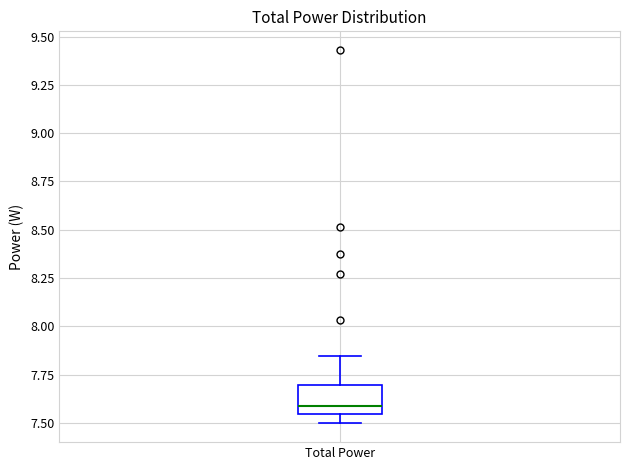

Transcribe this box plot: give where the median line is, the range the box spans, and where the two whiskers end, as read against the y-axis. The values are not printed on the chart, so give them approximately, as read against the axis.

median 7.60, box 7.55 to 7.70, whiskers 7.50 to 7.85